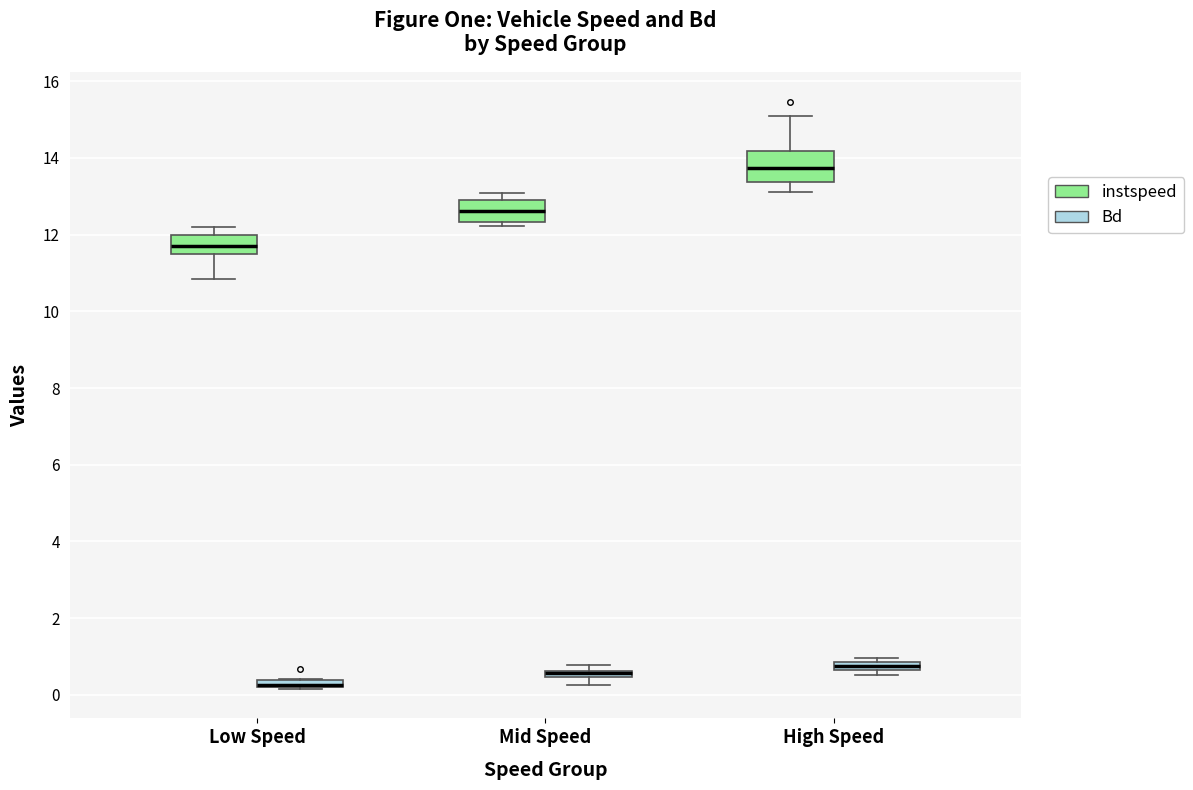

Which box is the tallest, from its lower edge to its upper edge?

High Speed (instspeed)